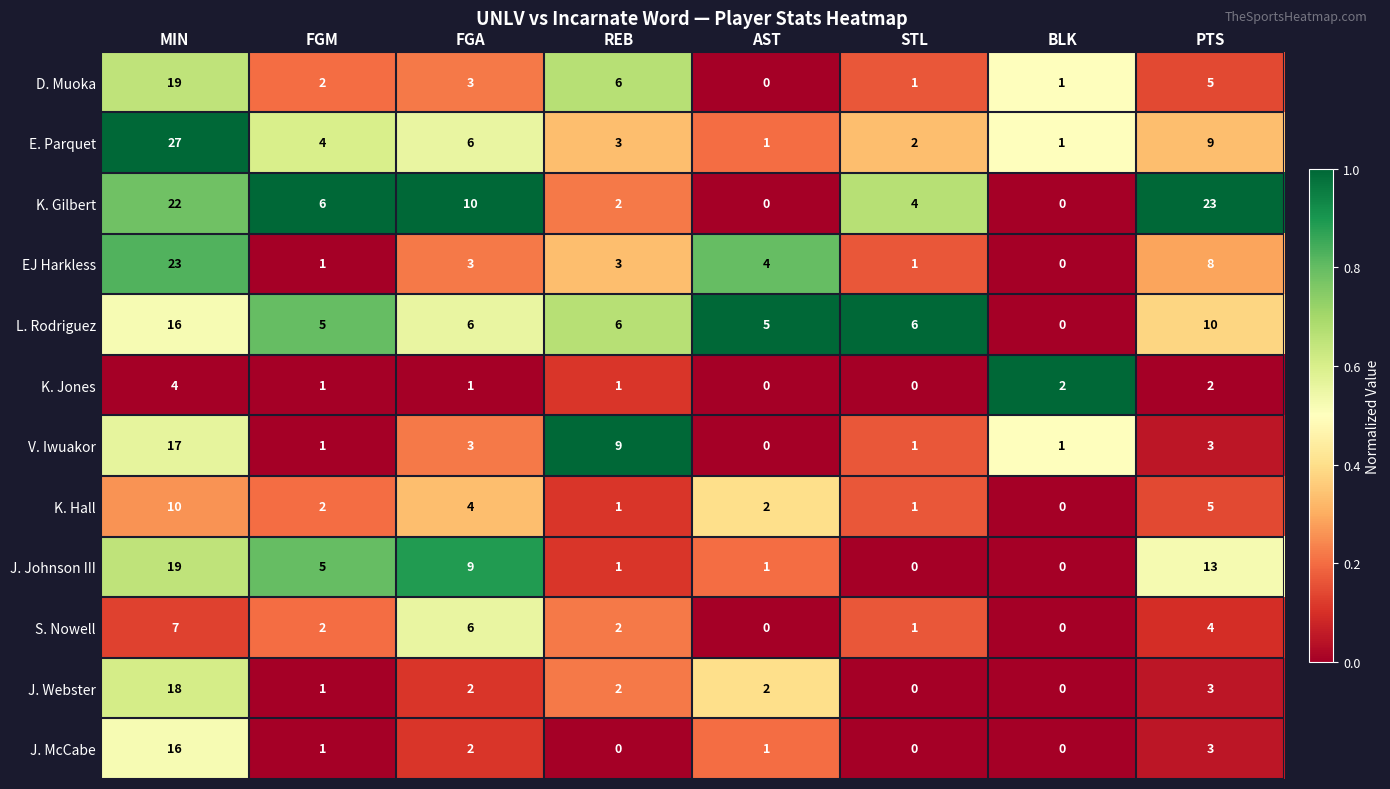

At which category is the sum across all series the highest?

MIN